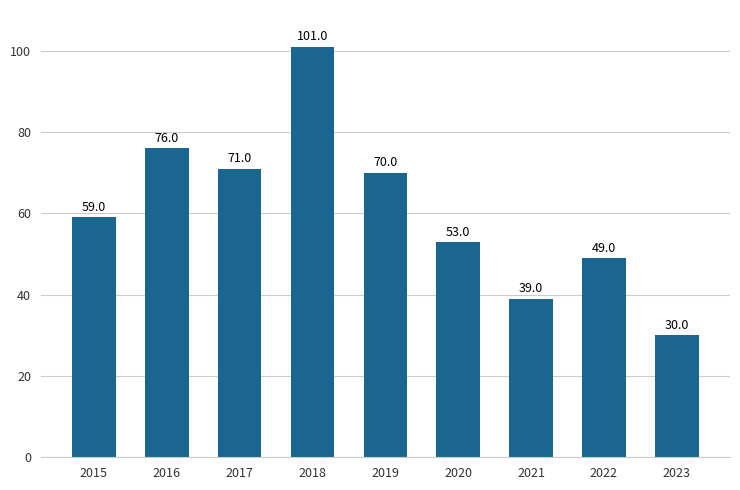

Is it true that the value at 2020 is 15?

False